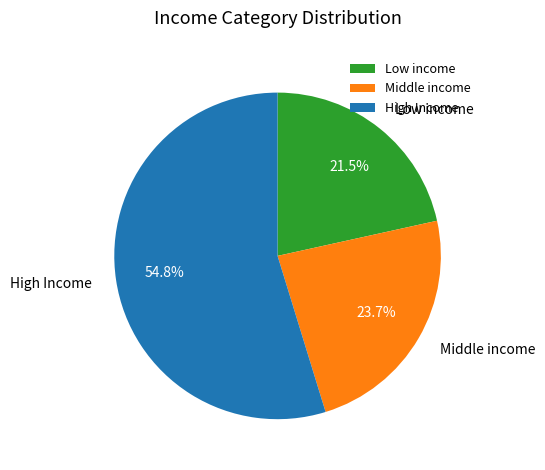

Does any single category account for the majority?

Yes